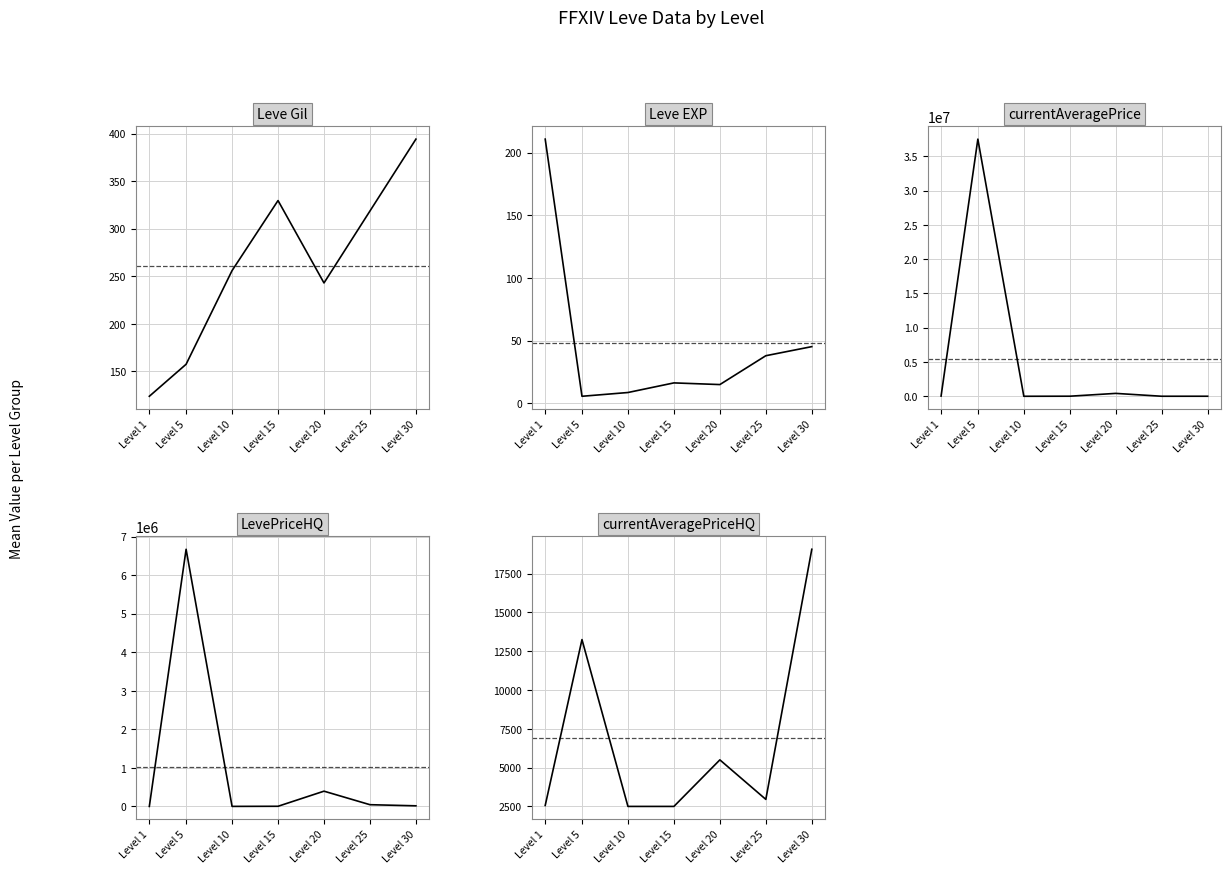

Reading left to right, extract all data points from this chart.

Leve Gil: Level 1=123.8	Level 5=157.5	Level 10=256.0	Level 15=329.7	Level 20=243.0	Level 25=318.7	Level 30=394.2
Leve EXP: Level 1=210.7	Level 5=5.7	Level 10=8.7	Level 15=16.3	Level 20=15.0	Level 25=38.0	Level 30=45.2
currentAveragePrice: Level 1=33571.5	Level 5=37507881.8	Level 10=2354.3	Level 15=12956.5	Level 20=422931.7	Level 25=6624.8	Level 30=7923.2
LevePriceHQ: Level 1=1703.3	Level 5=6669666.7	Level 10=2500.0	Level 15=5388.8	Level 20=397000.0	Level 25=46301.0	Level 30=17296.5
currentAveragePriceHQ: Level 1=2561.0	Level 5=13252.2	Level 10=2500.0	Level 15=2500.0	Level 20=5500.0	Level 25=2953.8	Level 30=19072.2